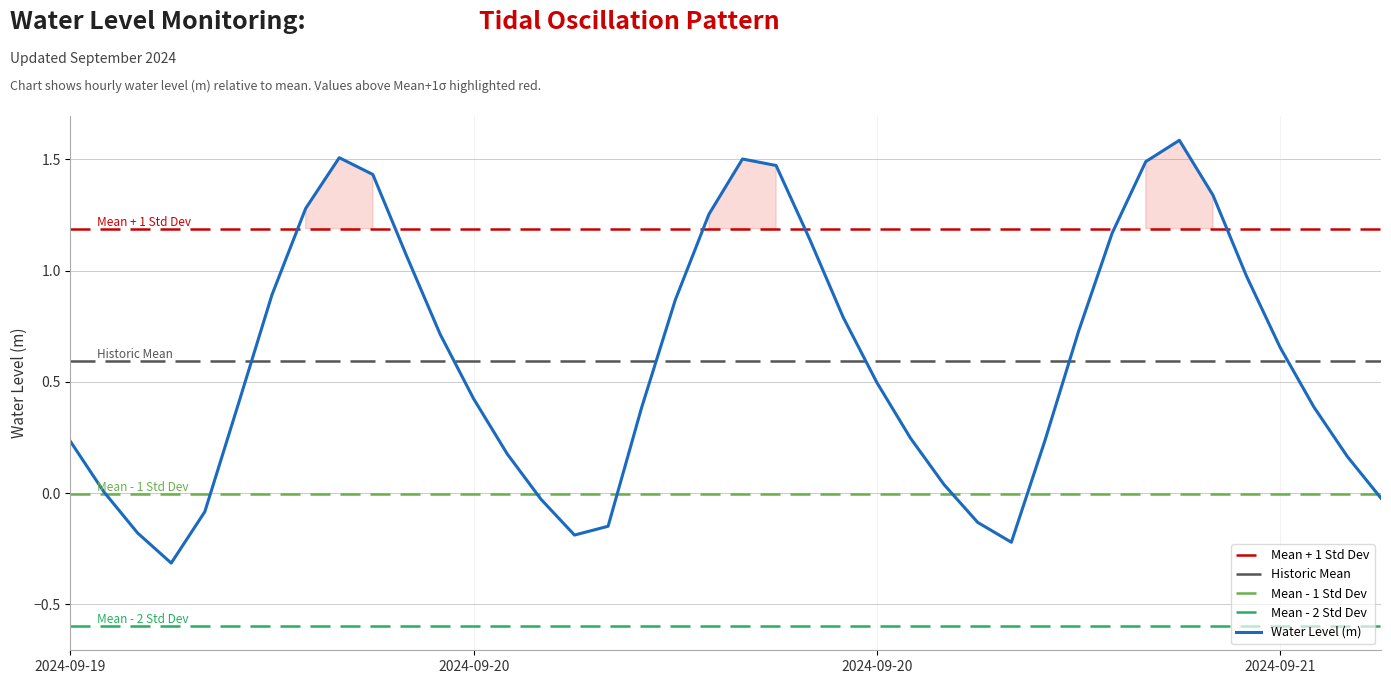

What is the value of the 35th point from the left?

1.3